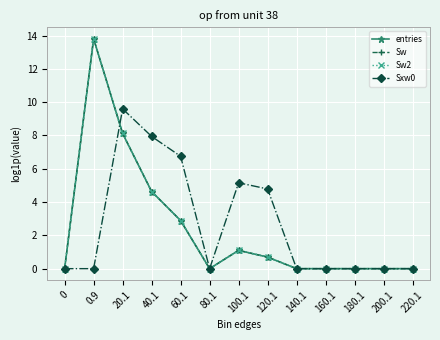

At which category does Sw reach its first local peak?

0.9